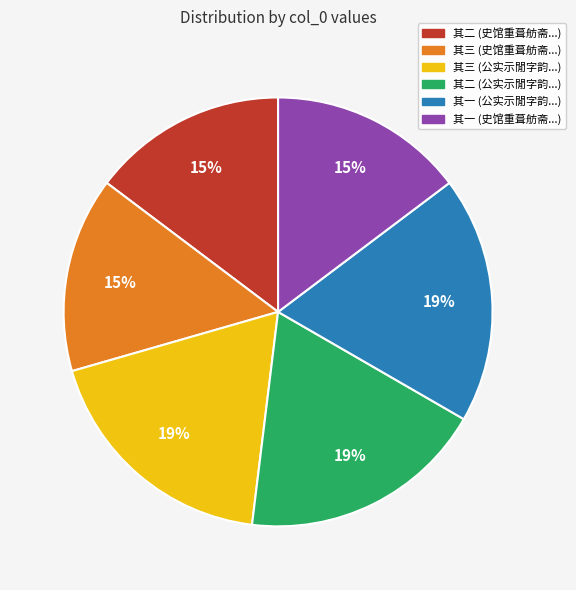

Is there any slice that represents more than half of the pie?

No